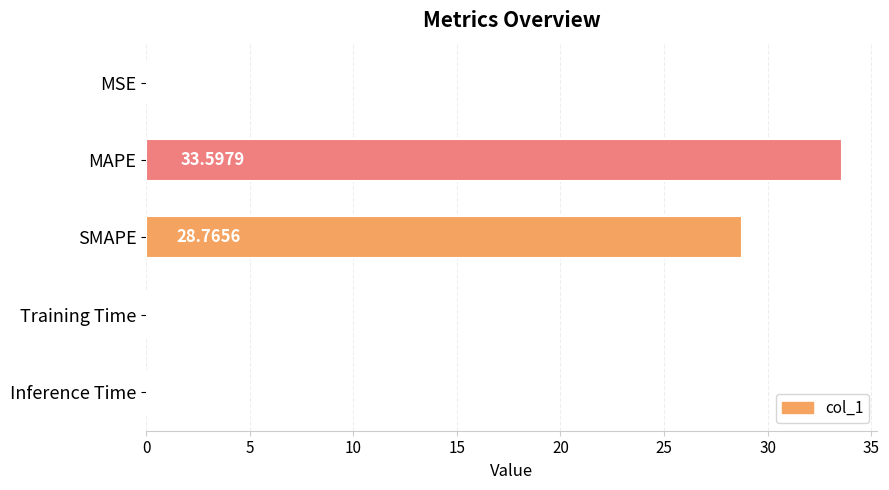

What is the change in value from MAPE to Inference Time?

-33.5